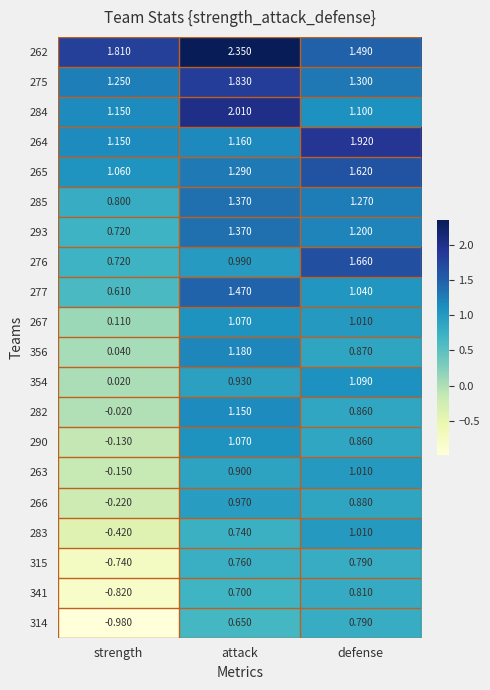

Rank the categories by 267 value from lowest to highest.

strength, defense, attack